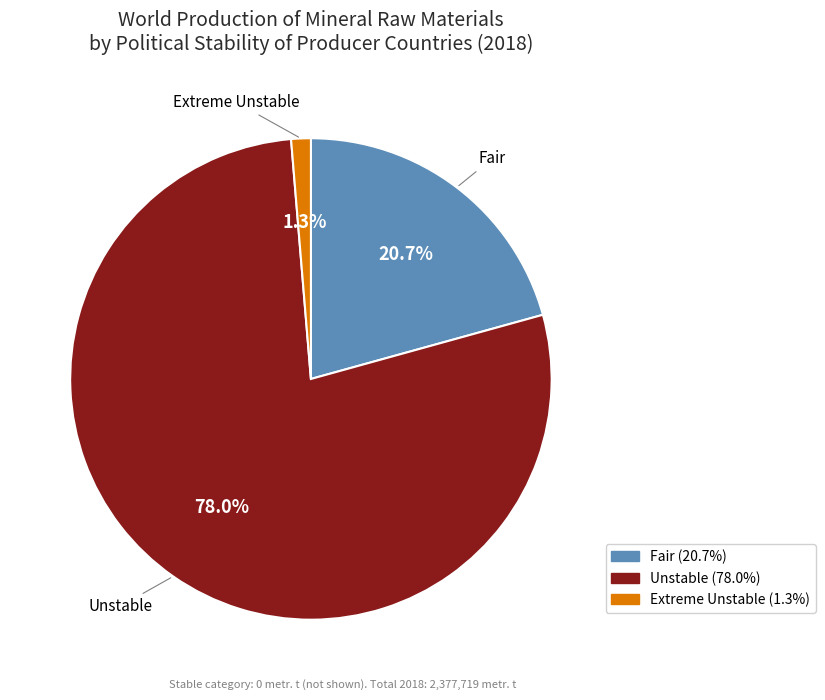

Which category has the biggest portion of the pie?

Unstable